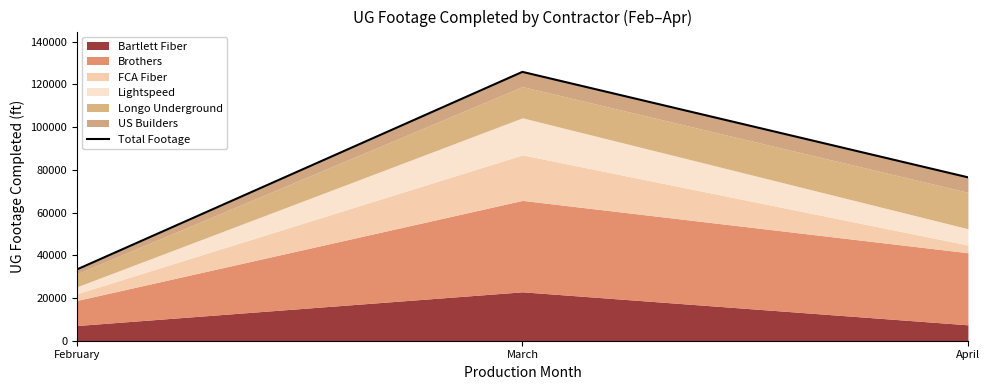

At which label does the data first exceed 76499?

March